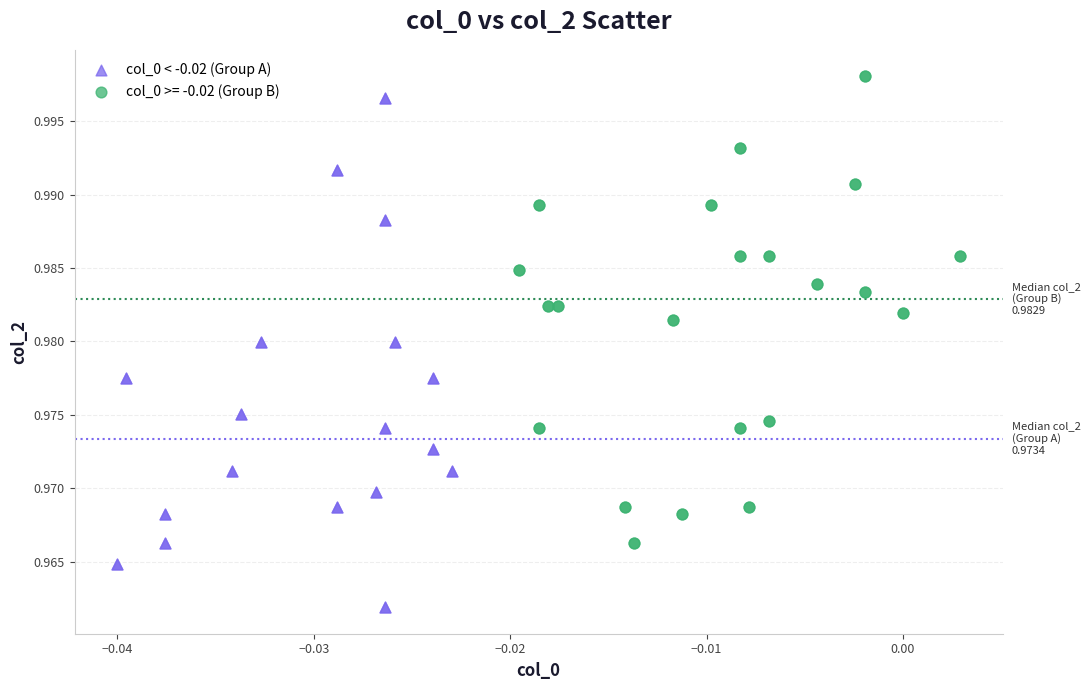

Which series contains the lowest Y value?

col_0 < -0.02 (Group A)